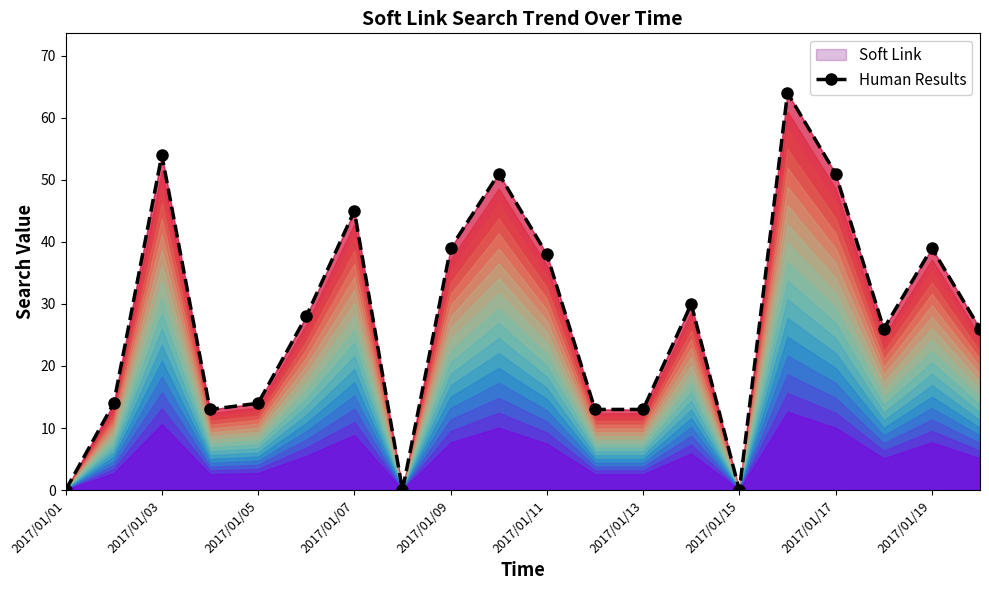

What value does the data have at 2017/01/19, to the nearest 5?

40